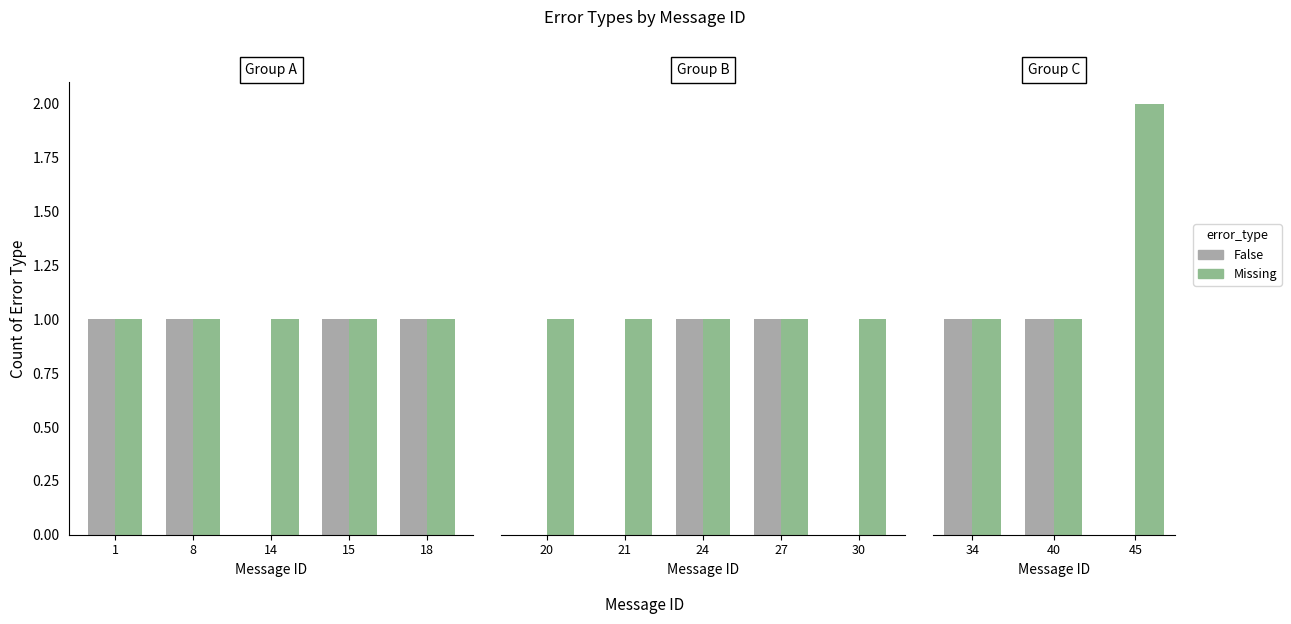

What is the value of the False bar at the 1st from the left?

1